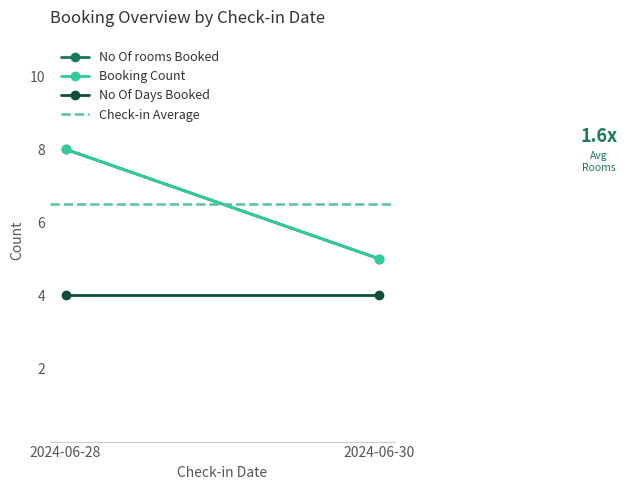

List the series in order of their peak value, highest first.

No Of rooms Booked, Booking Count, Check-in Average, No Of Days Booked